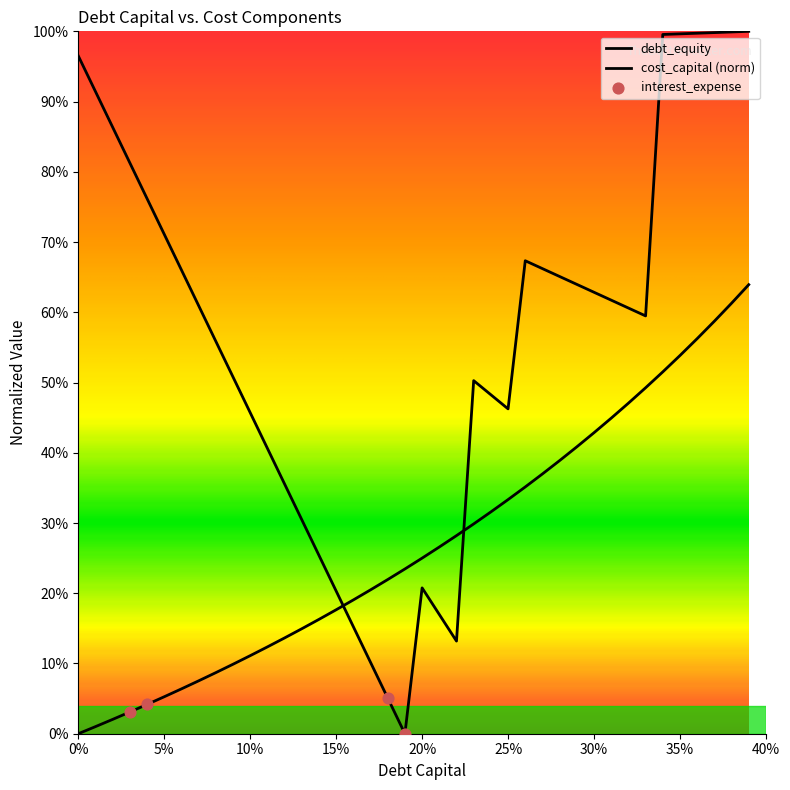

Which series has the largest Y range (max minus min)?

cost_capital